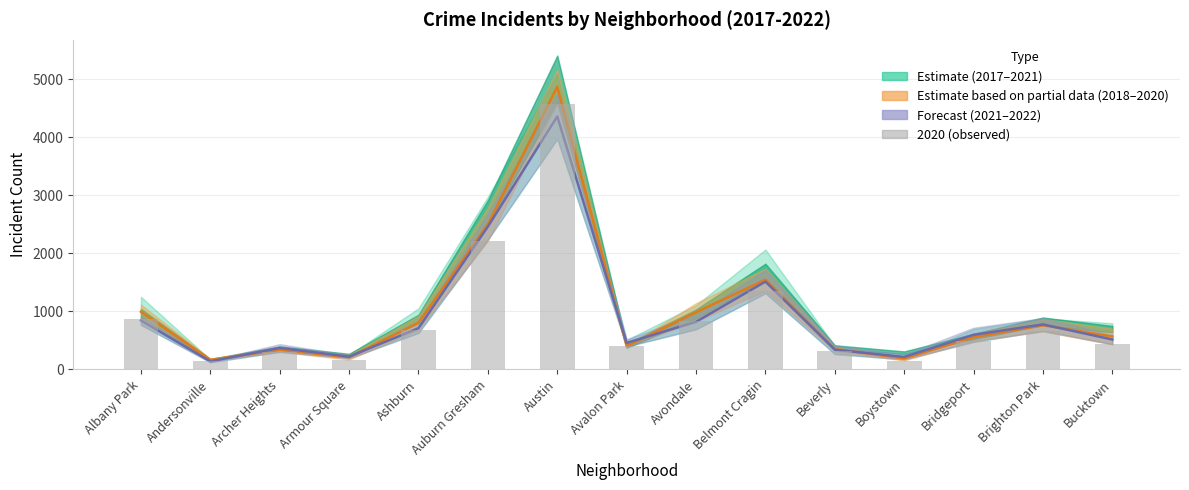

Between Auburn Gresham and Archer Heights, which is larger?

Auburn Gresham